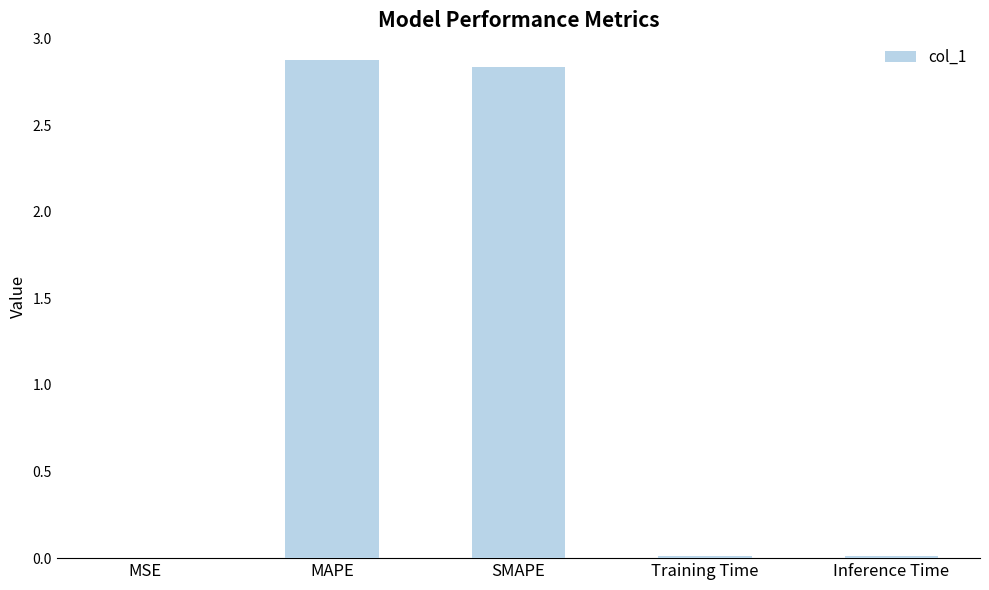

True or false: the data shows 2.9 at MAPE.

True